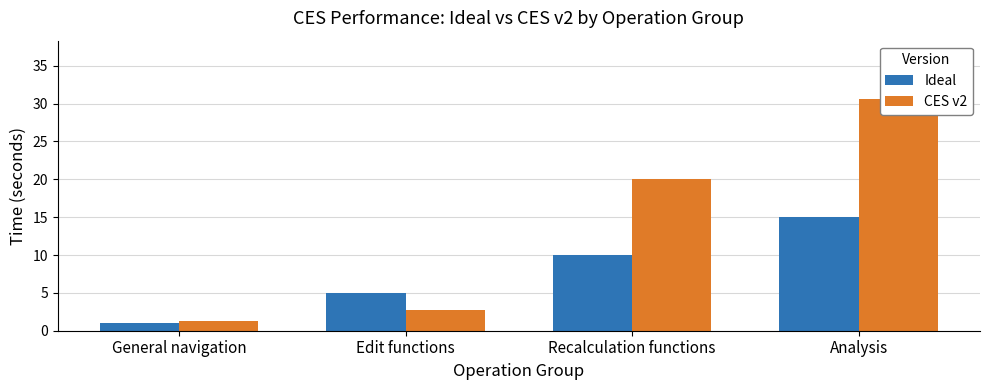

How many categories are shown in the chart?

4